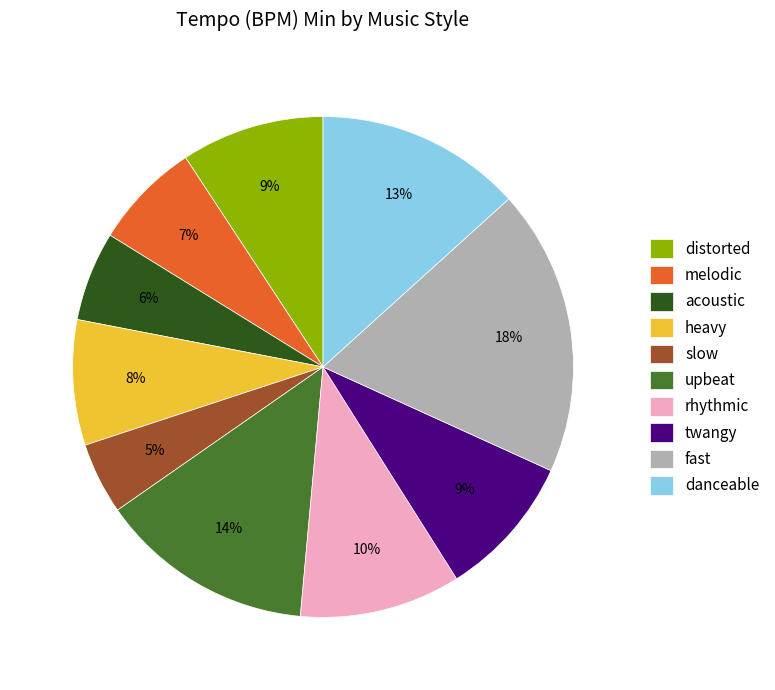

What is the ratio of the value at melodic to the value at heavy?

0.9